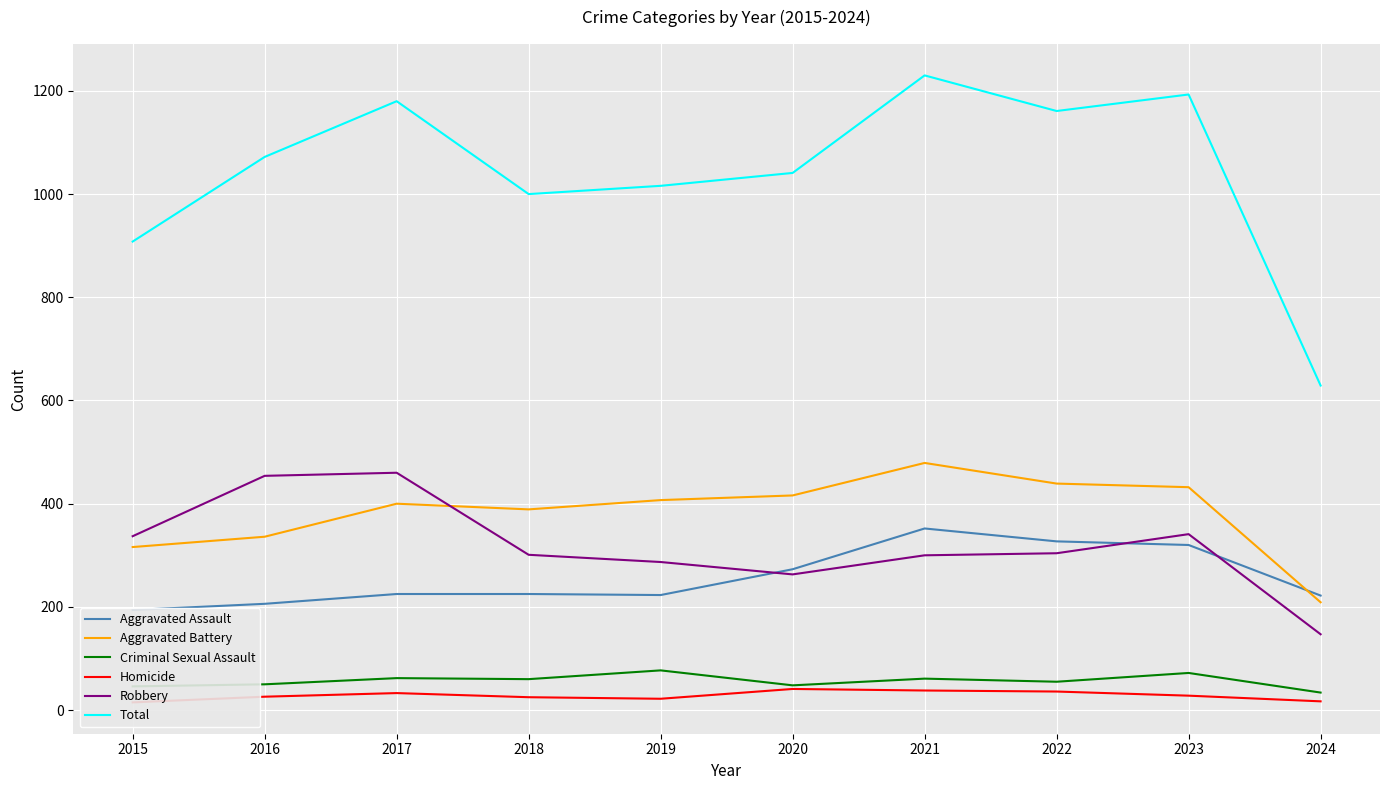

Is it true that Robbery equals 454 at 2016?

True